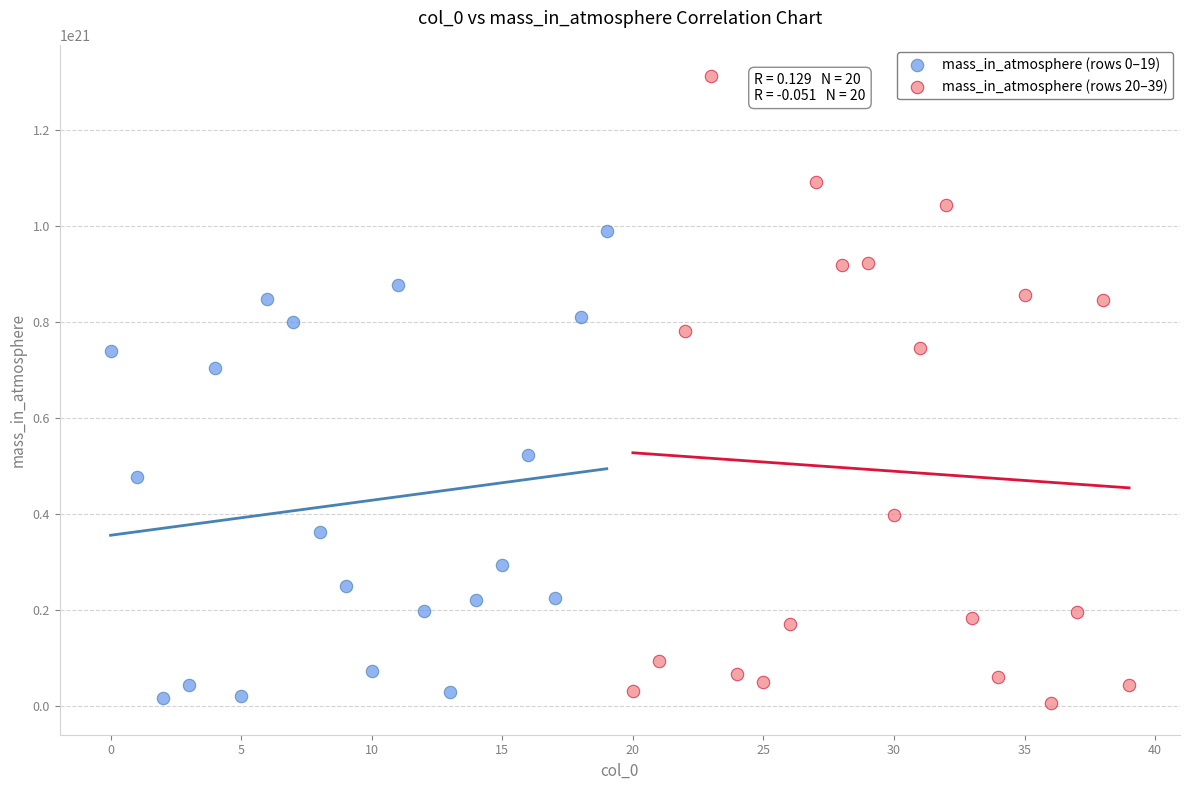

Which series contains the highest Y value?

mass_in_atmosphere (rows 20–39)